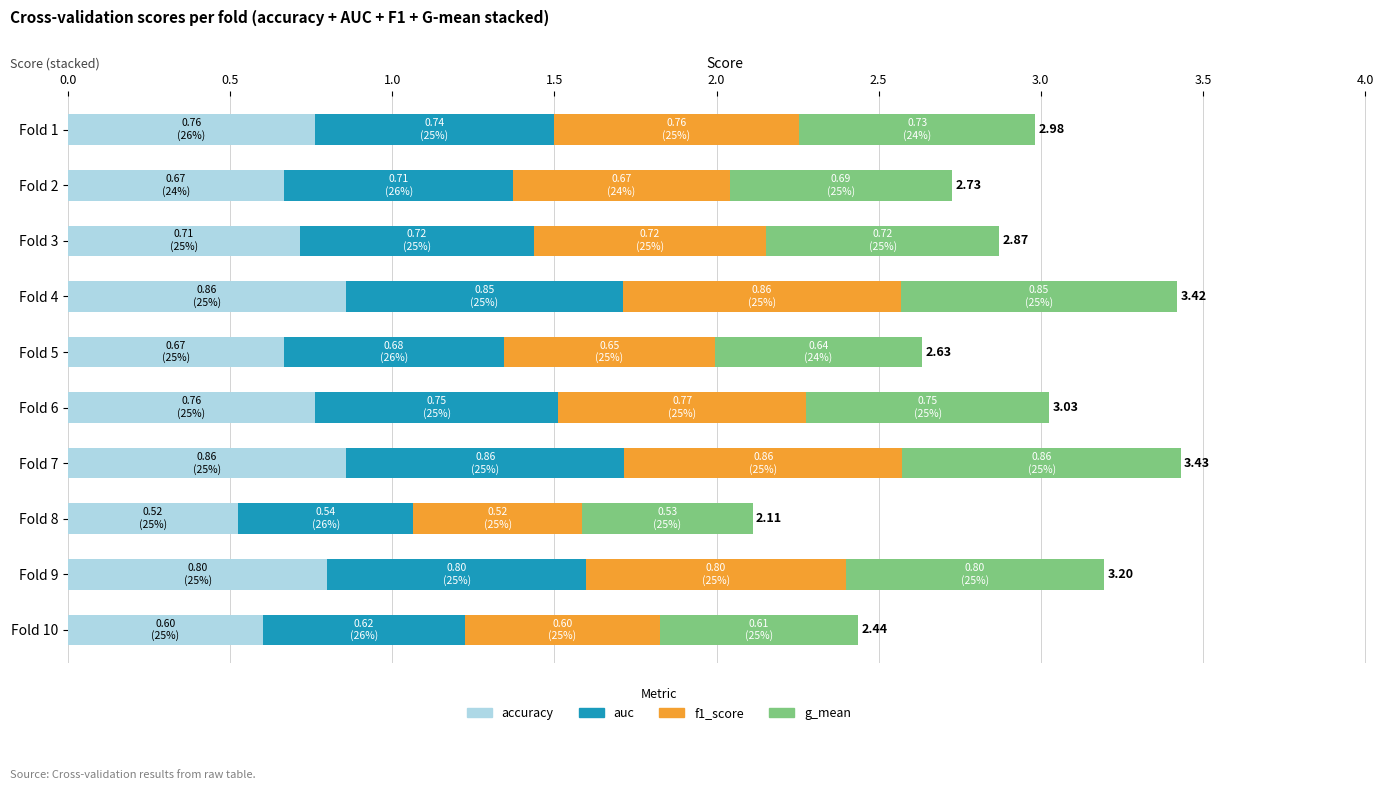

What is the total value across all series at Fold 7?

3.4